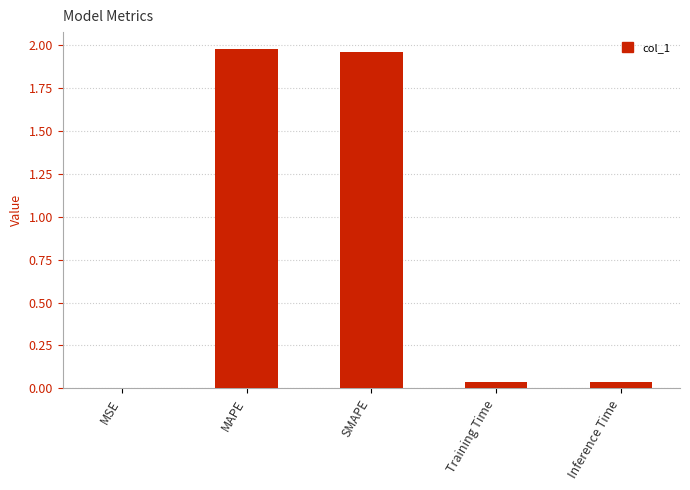

What is the average value?

0.8